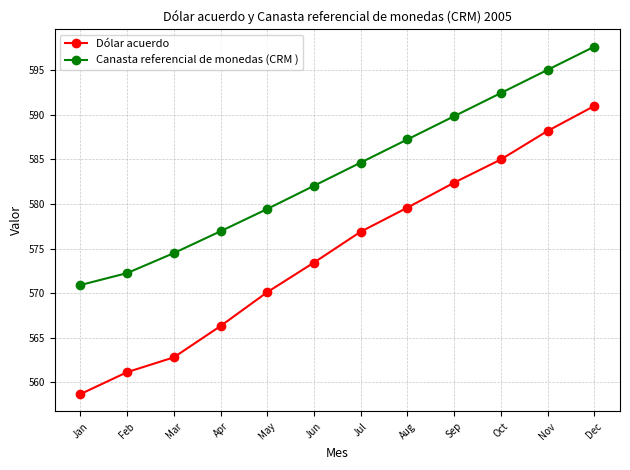

What is the lowest value of the Dólar acuerdo series?

558.7